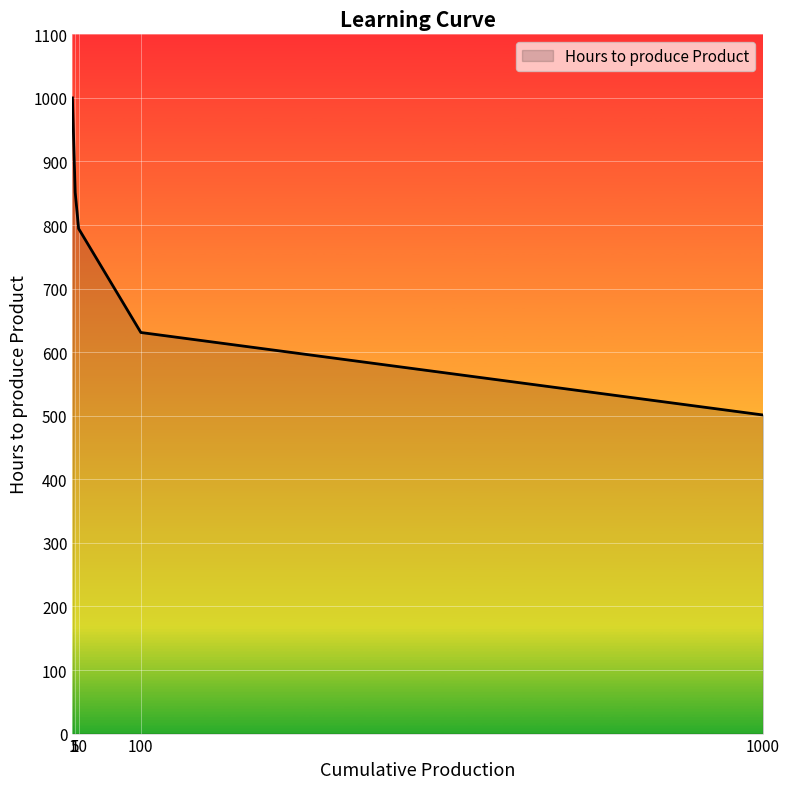

What is the smallest value displayed?

501.2